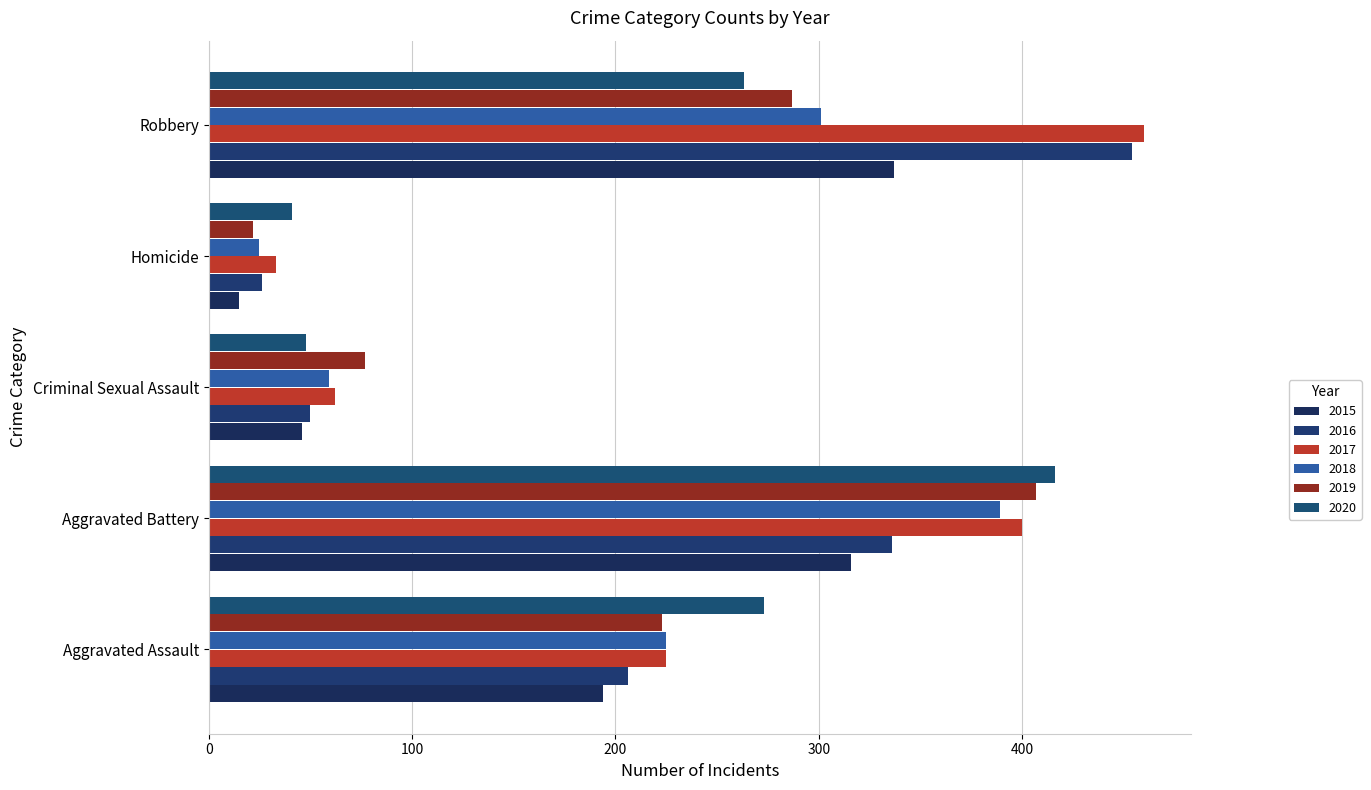

What is the sum of the 2018 values at Aggravated Battery and Aggravated Assault?

614